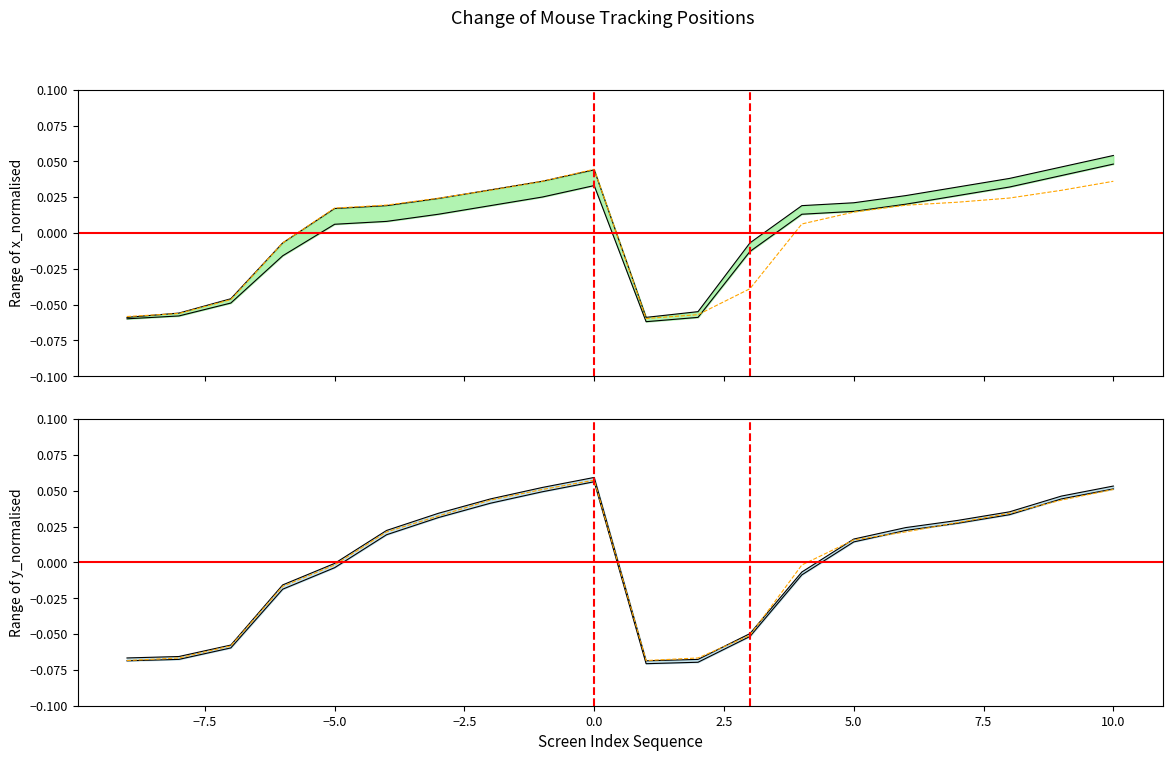

Reading left to right, transcribe all the data shown in this chart.

x_normalised mean: -0.1	-0.1	-0.0	-0.0	0.0	0.0	0.0	0.0	0.0	0.0	-0.1	-0.1	-0.0	0.0	0.0	0.0	0.0	0.0	0.0	0.0
y_normalised mean: -0.1	-0.1	-0.1	-0.0	-0.0	0.0	0.0	0.0	0.1	0.1	-0.1	-0.1	-0.1	-0.0	0.0	0.0	0.0	0.0	0.0	0.1